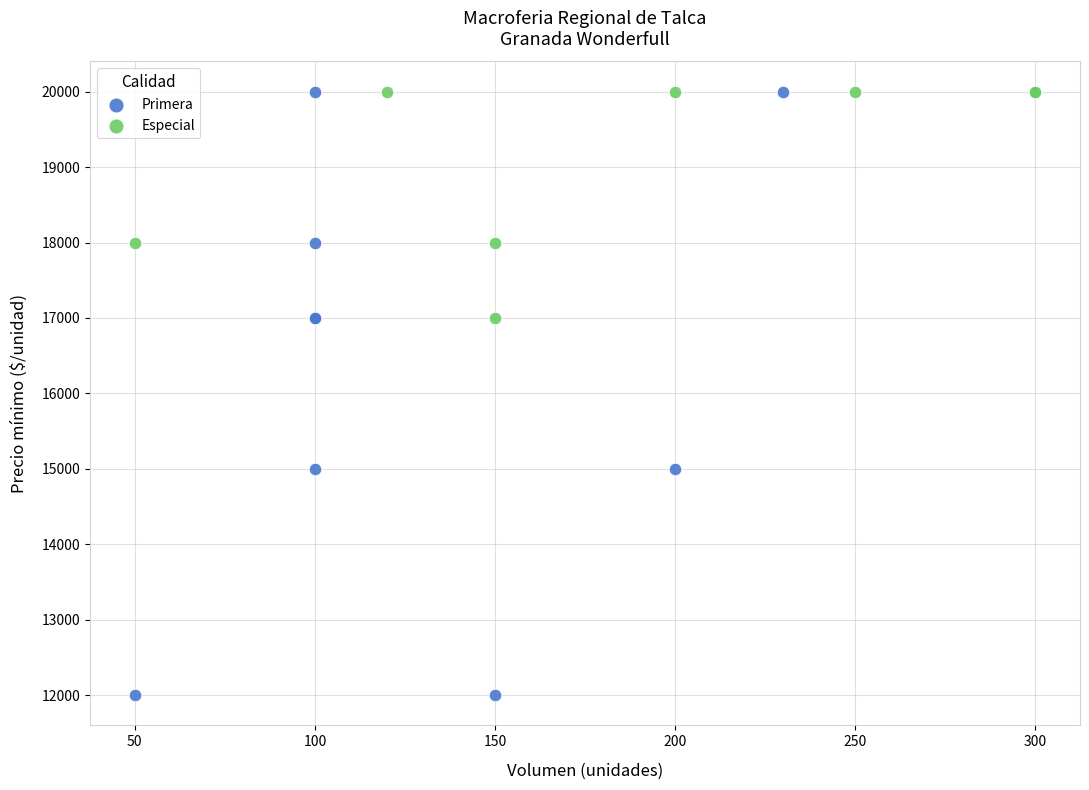

Which series has the largest Y range (max minus min)?

Primera